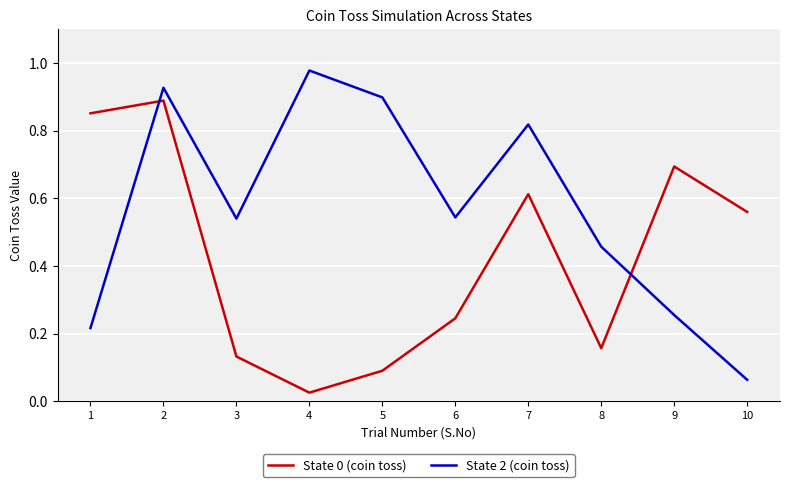

Does the chart have visible grid lines?

Yes